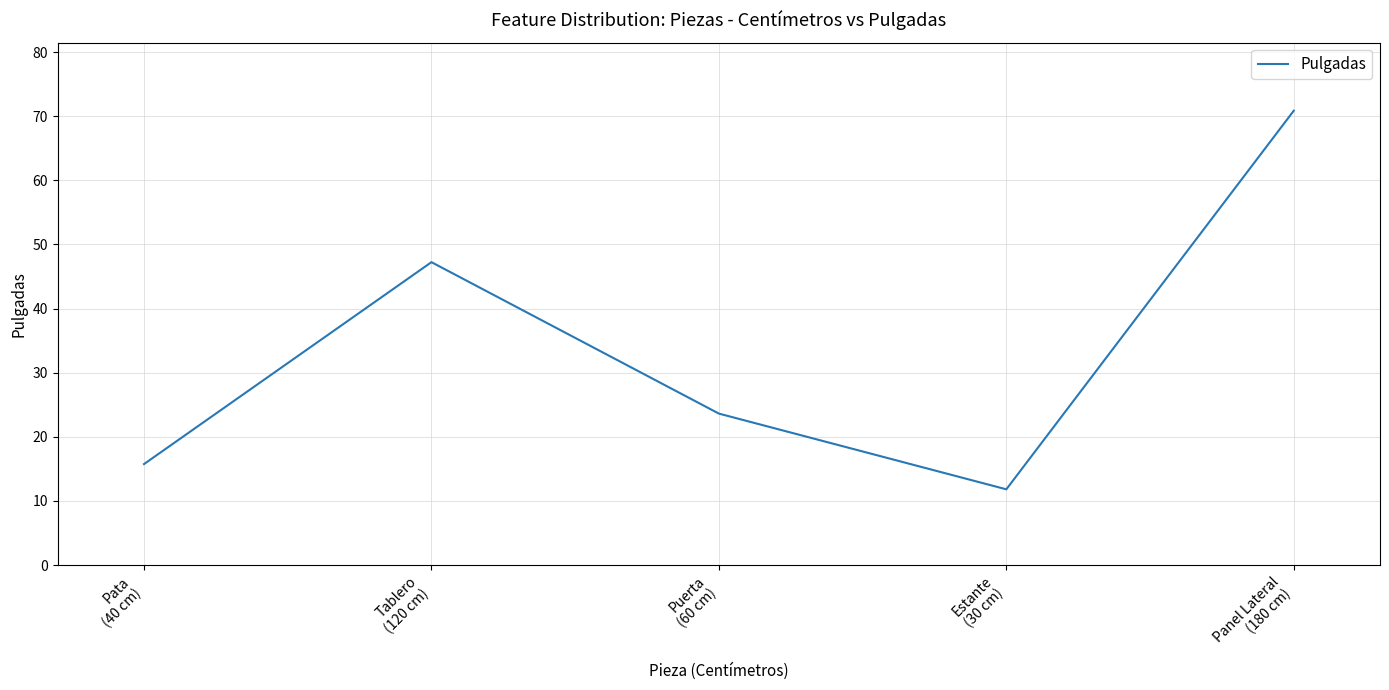

True or false: the data shows 2.9 at Estante
(30 cm).

False